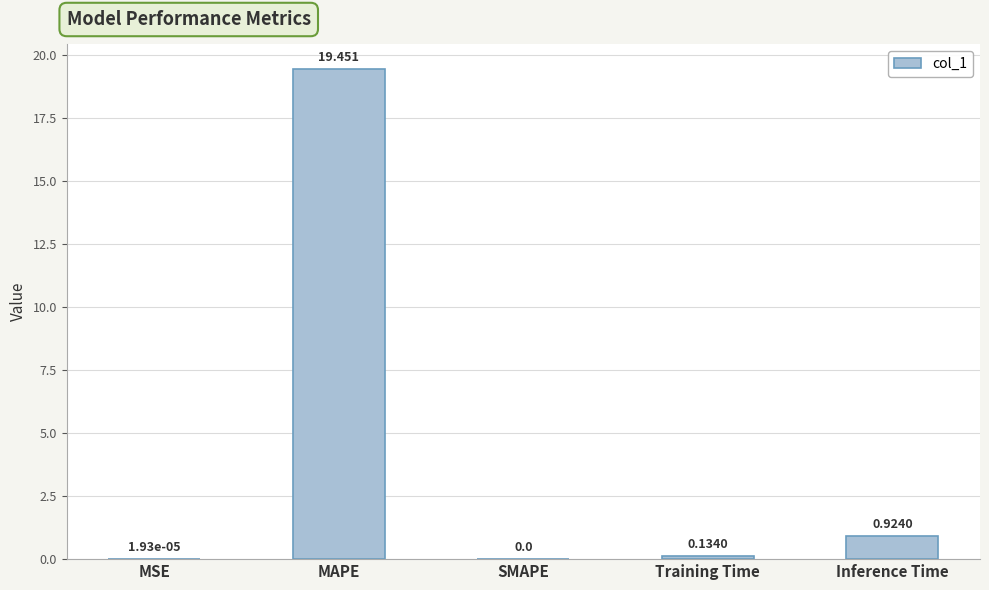

Which has a higher value, MSE or Inference Time?

Inference Time